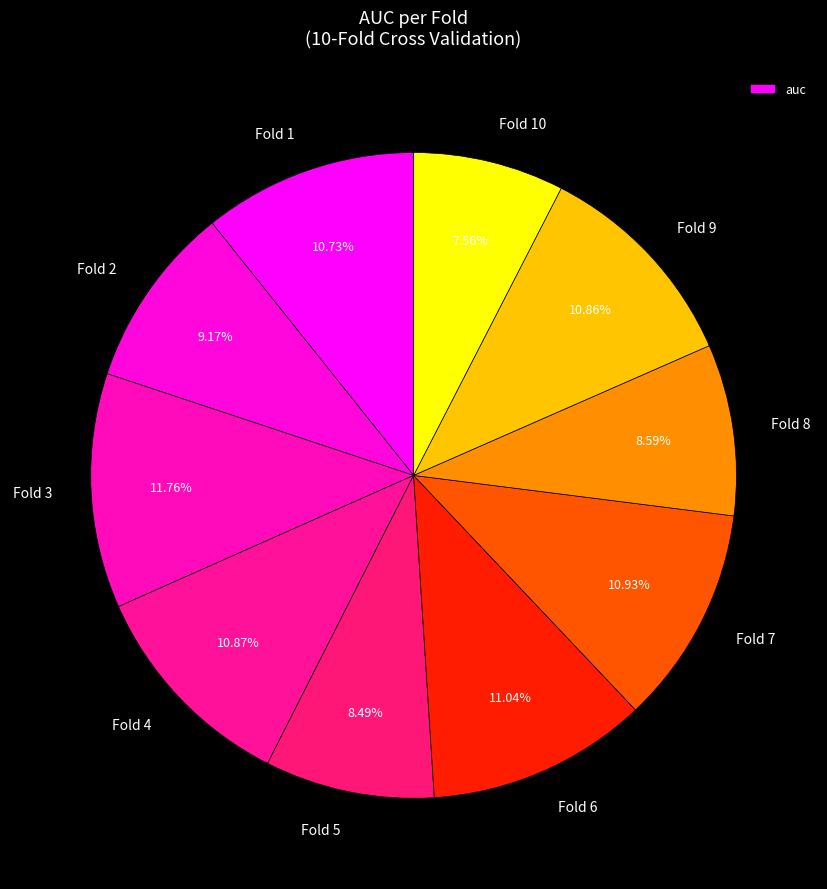

To the nearest percent, what is the difference between the Fold 10 and Fold 6 slice percentages?

3%